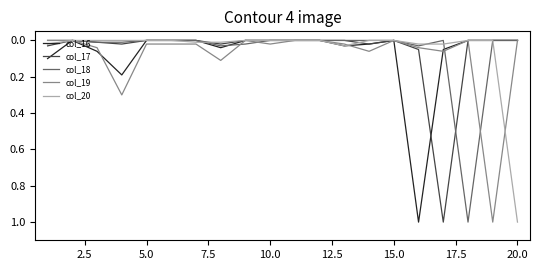

What is the highest value of the col_16 series?

1.0